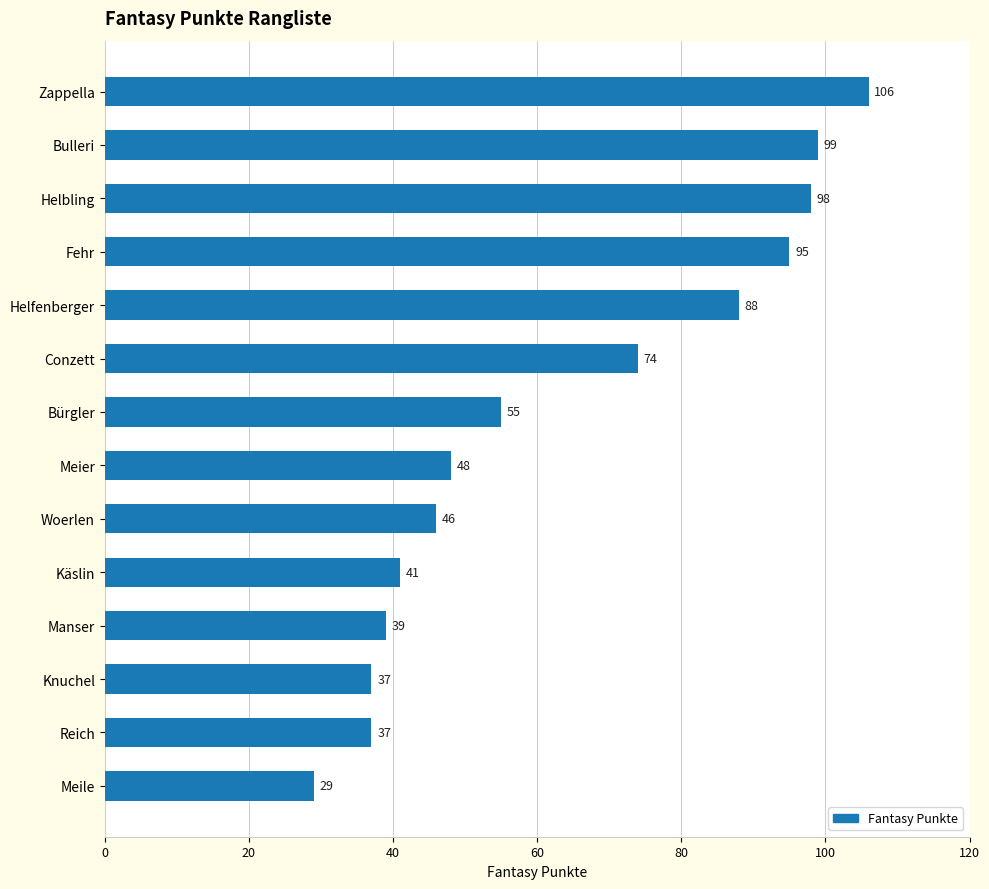

Where is the data nearest to the value 67?

Conzett